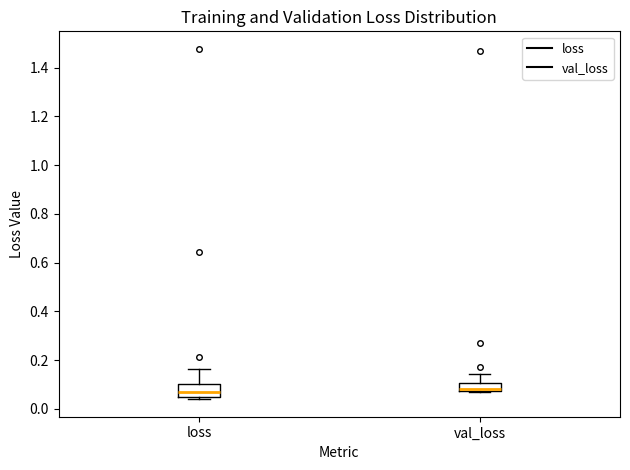

Reading left to right, transcribe this box plot: for each box, give where its median line is, the range the box spans, and where its two whiskers end, as read against the y-axis. The values are not printed on the chart, so give them approximately, as read against the axis.

loss: median 0.06, box 0.04 to 0.10, whiskers 0.04 (just below the box's lower edge) to 0.16
val_loss: median 0.08 (just above the box's lower edge), box 0.08 to 0.10, whiskers 0.06 to 0.14